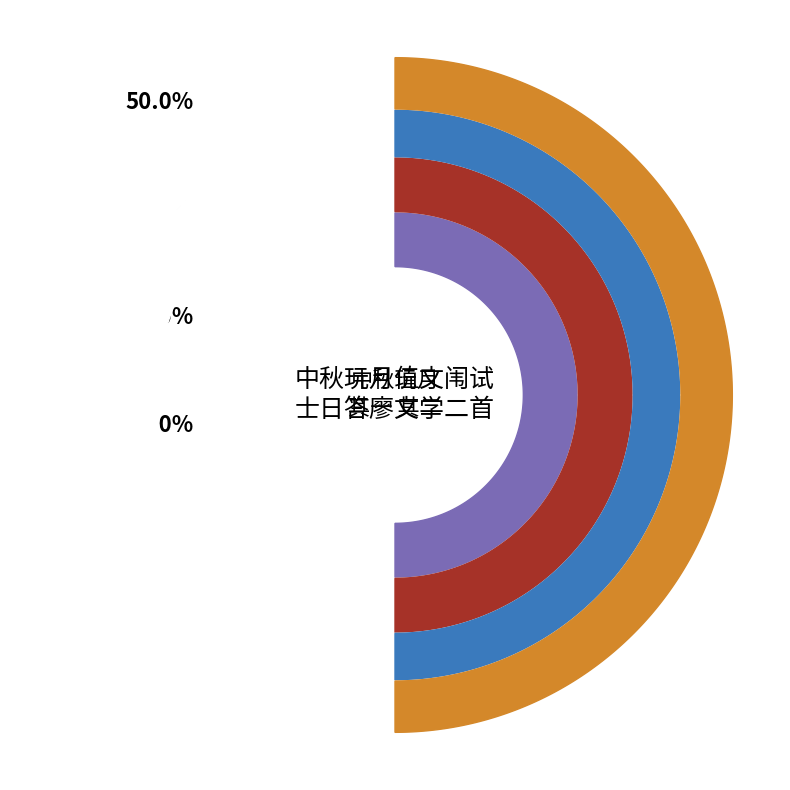

What is the total percentage of 中秋玩月值文闱试士日答廖文学二首 其一 and 中秋玩月值文闱试士日答廖文学二首 其二?

100.0%